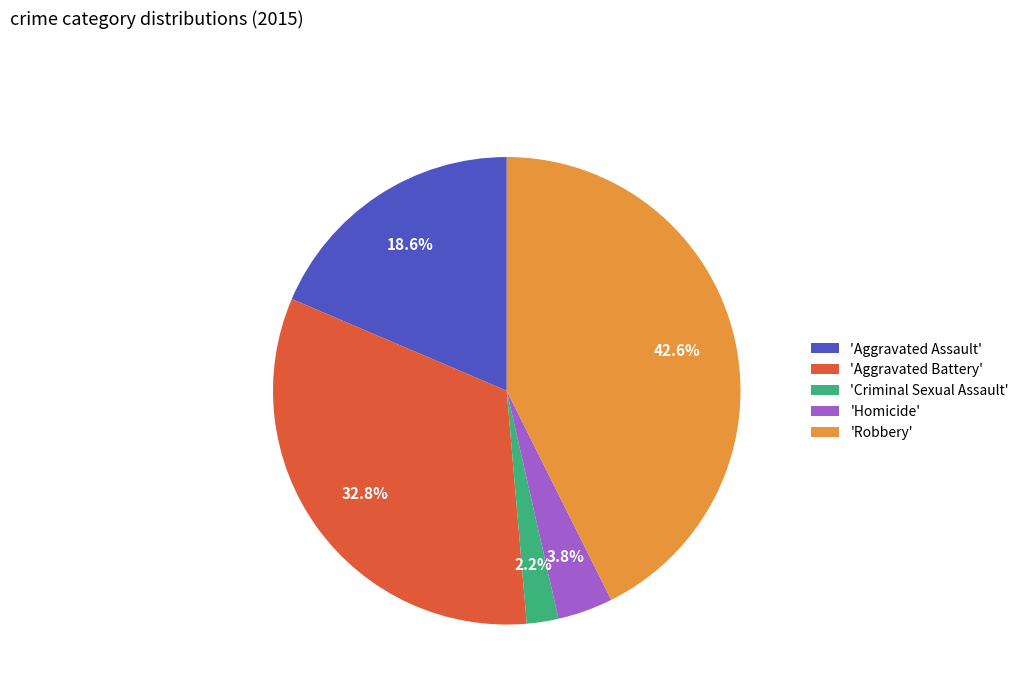

Does any single category account for the majority?

No